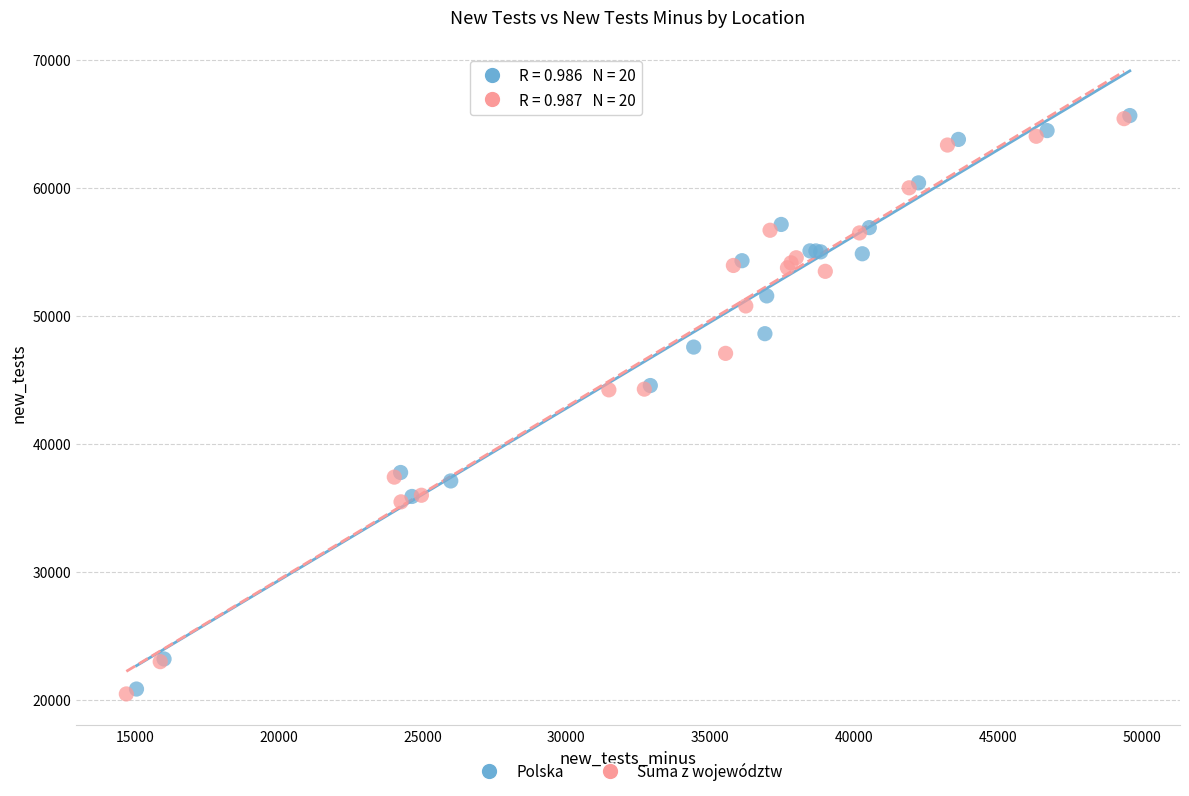

What are all the series names shown in the legend?

Polska, Suma z województw